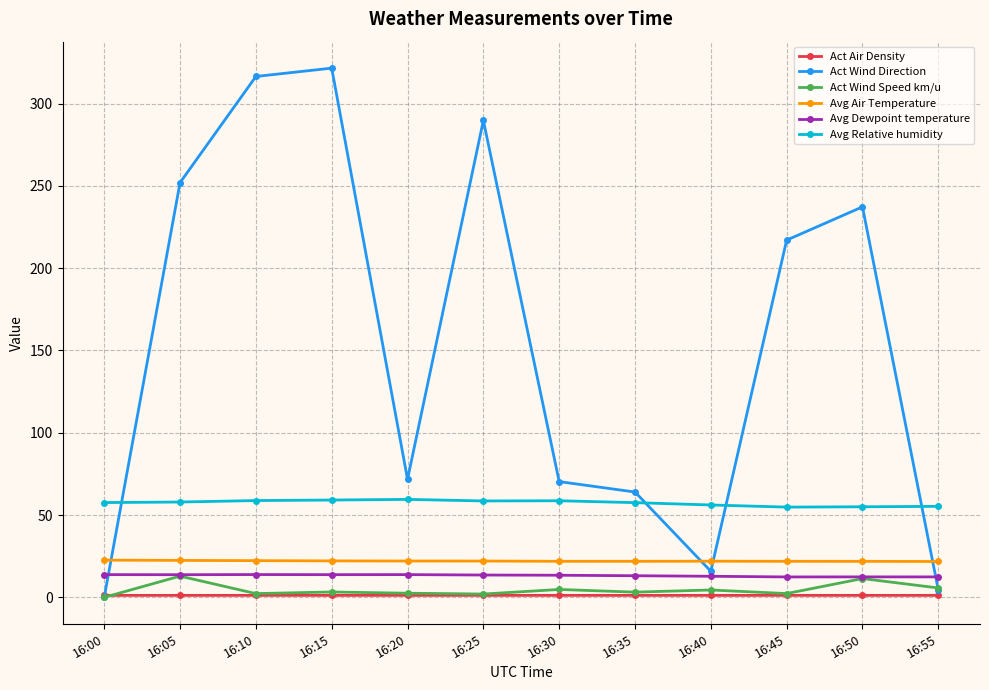

How many lines are shown in the chart?

6